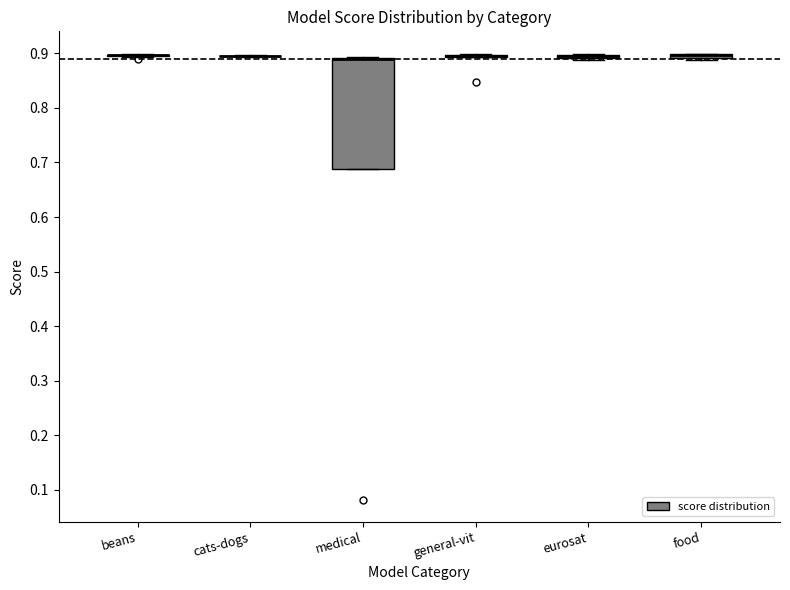

Comparing the boxes themselves (not the whiskers), which one is the tallest?

medical